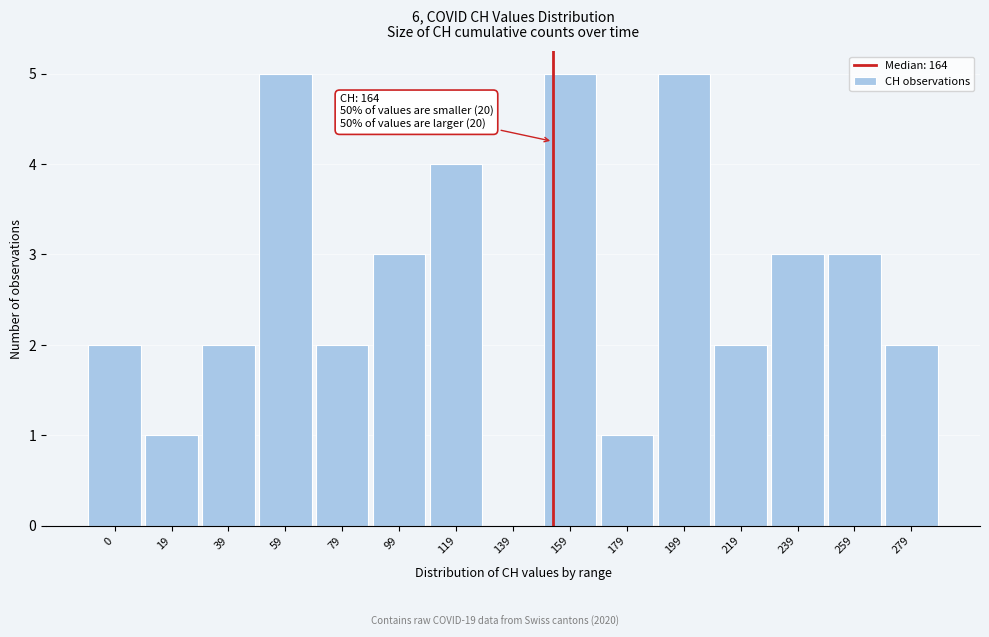

Reading left to right, extract all data points from this chart.

0=2	19=1	39=2	59=5	79=2	99=3	119=4	139=0	159=5	179=1	199=5	219=2	239=3	259=3	279=2